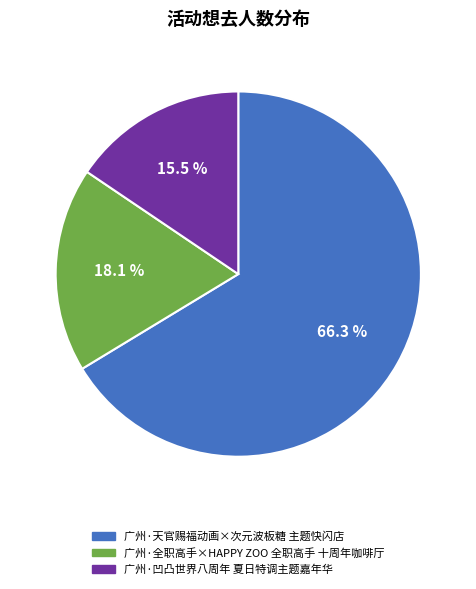

True or false: 广州·天官赐福动画×次元波板糖 主题快闪店 accounts for 66% of the total.

True